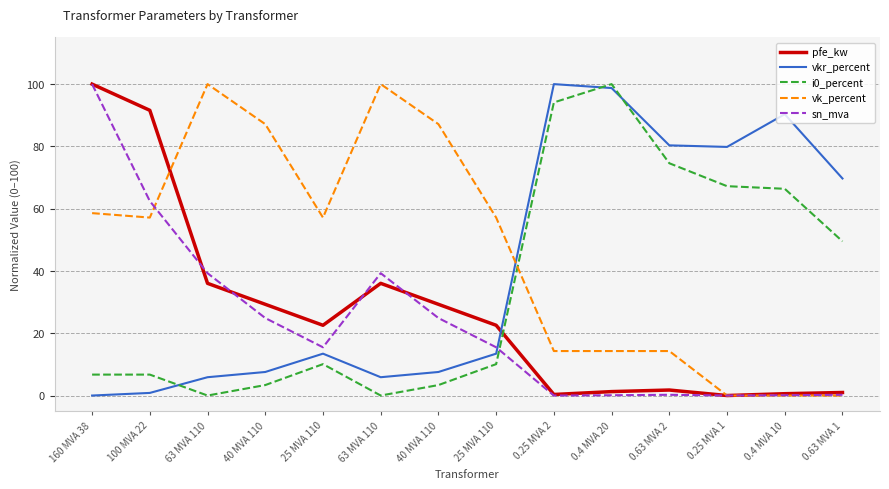

Which series has the largest total across all categories?

vk_percent